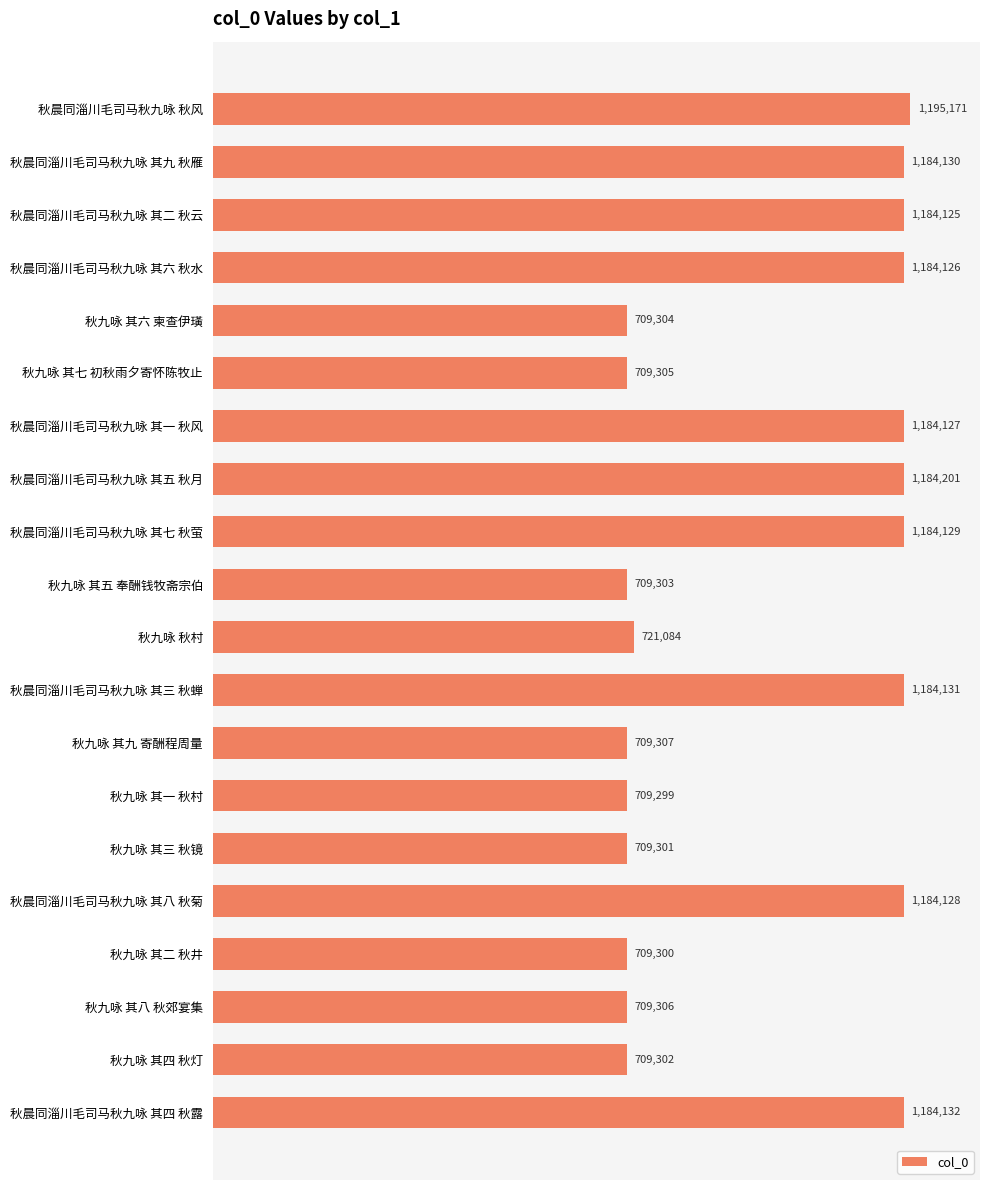

Are the bars horizontal?

Yes